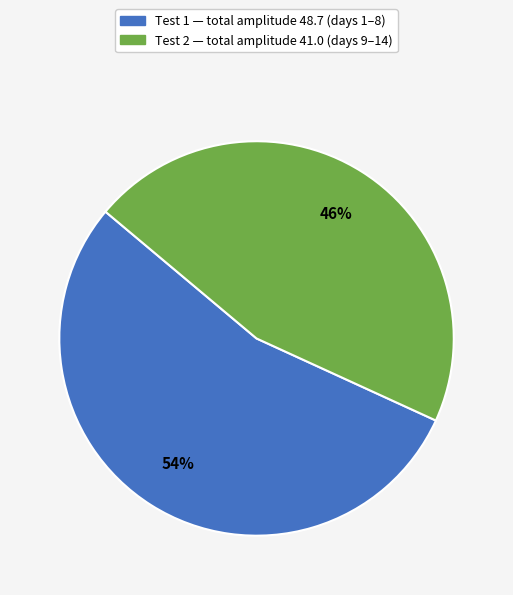

Does any single category account for the majority?

Yes